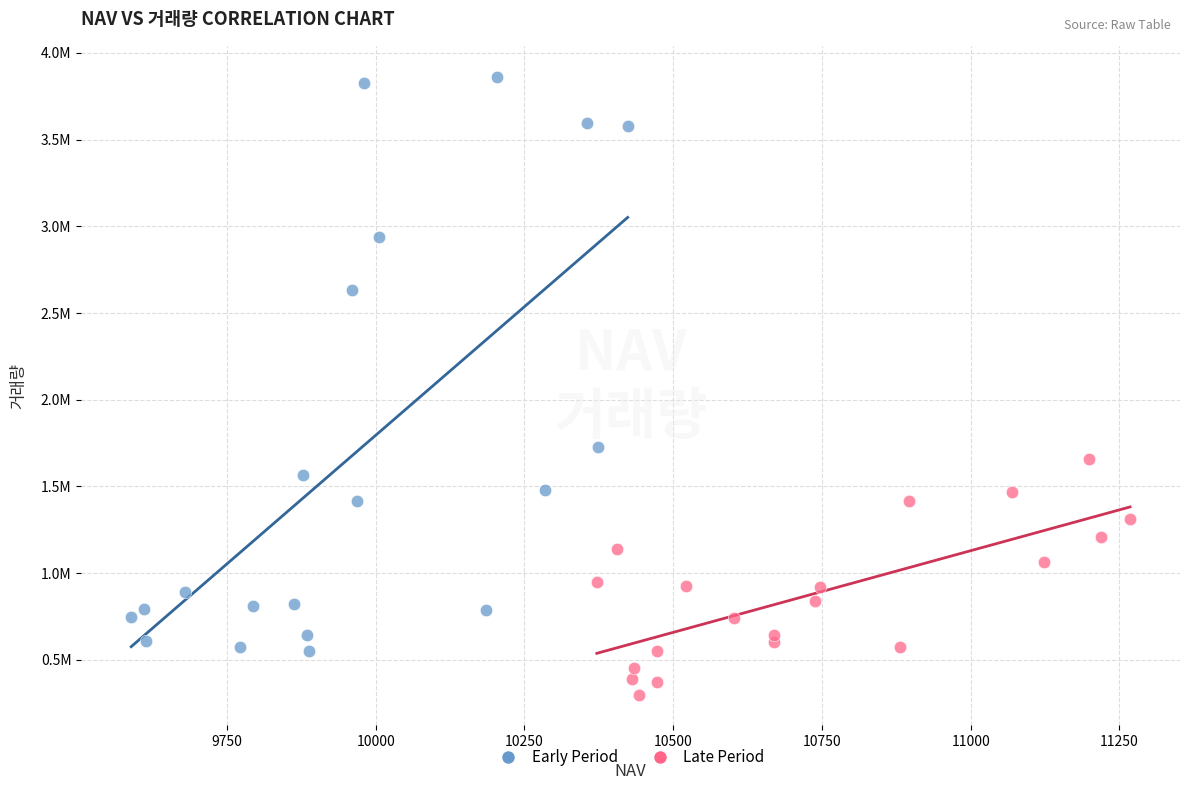

Which series reaches the maximum Y coordinate?

Early Period